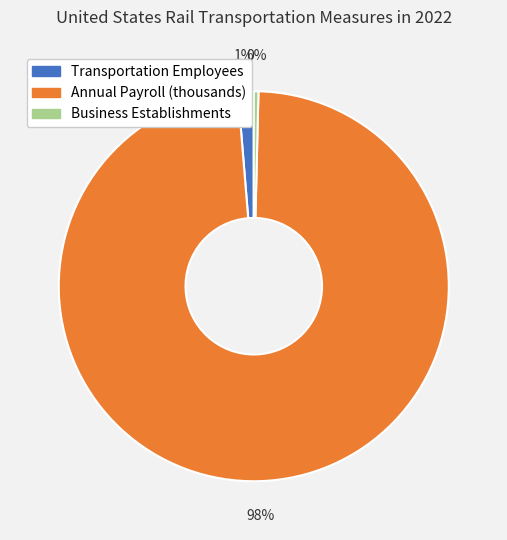

Does Transportation Employees represent more than half of the total?

No